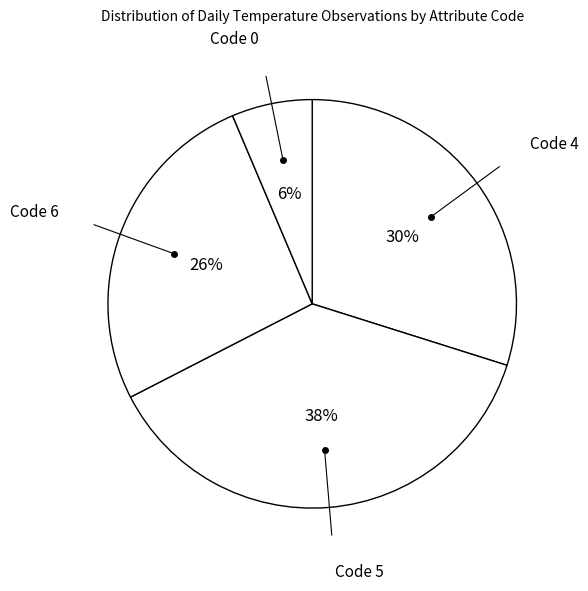

Between Code 5 and Code 0, which is larger?

Code 5